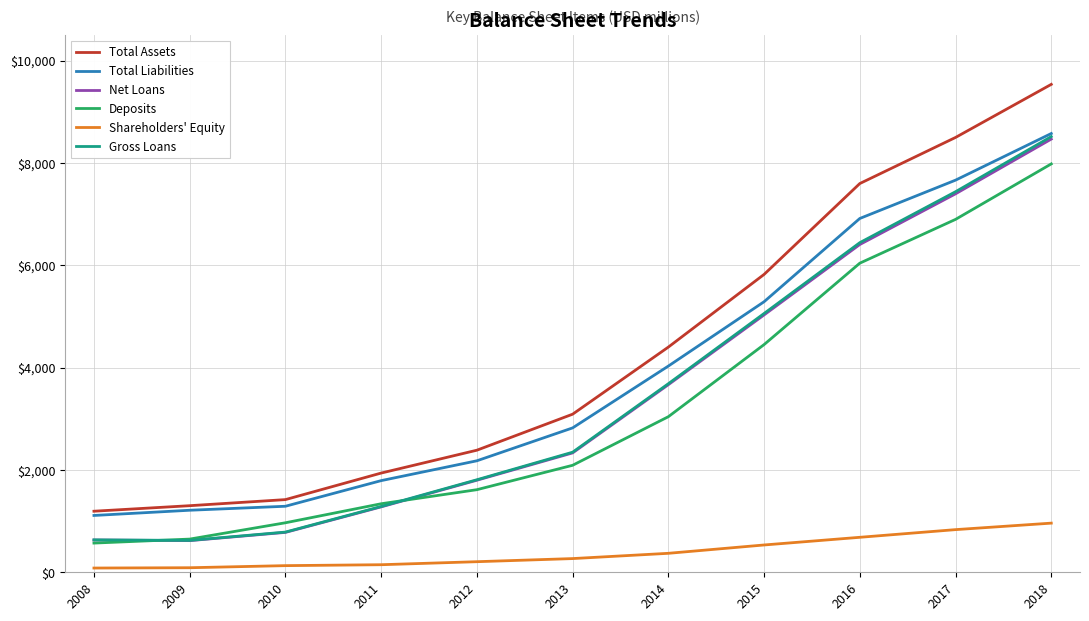

True or false: Shareholders' Equity and Total Liabilities cross at least once.

False